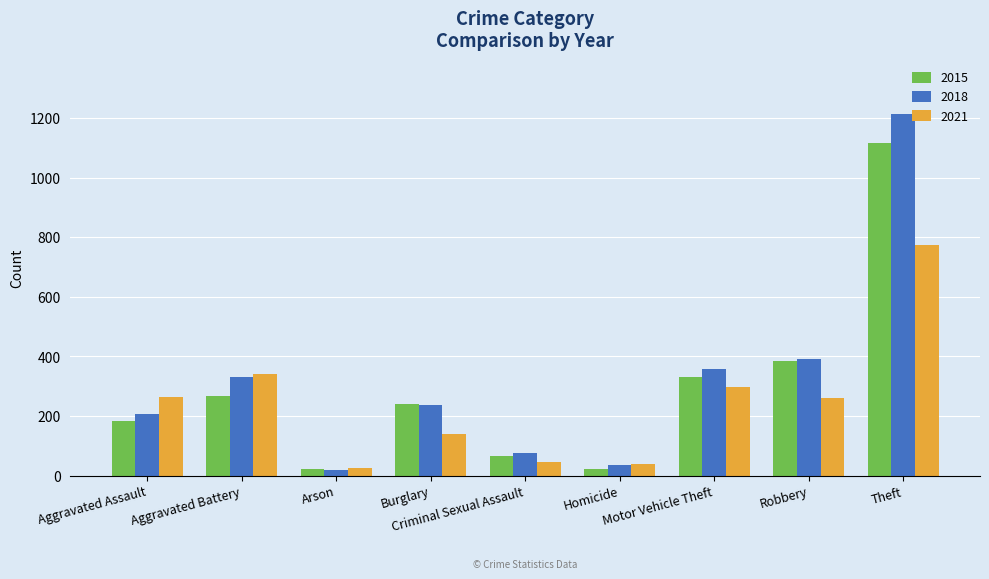

Which series has the widest spread of values?

2018